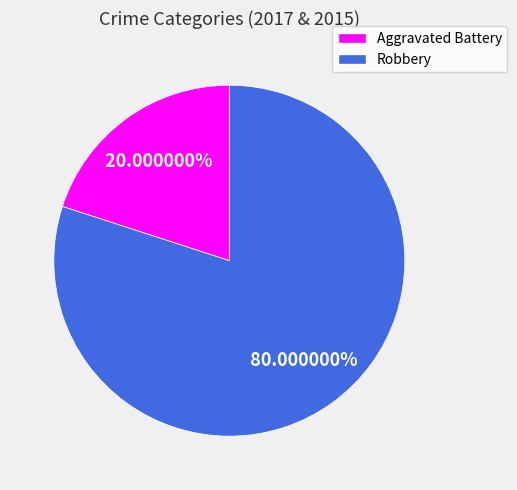

Which category has the biggest portion of the pie?

Robbery